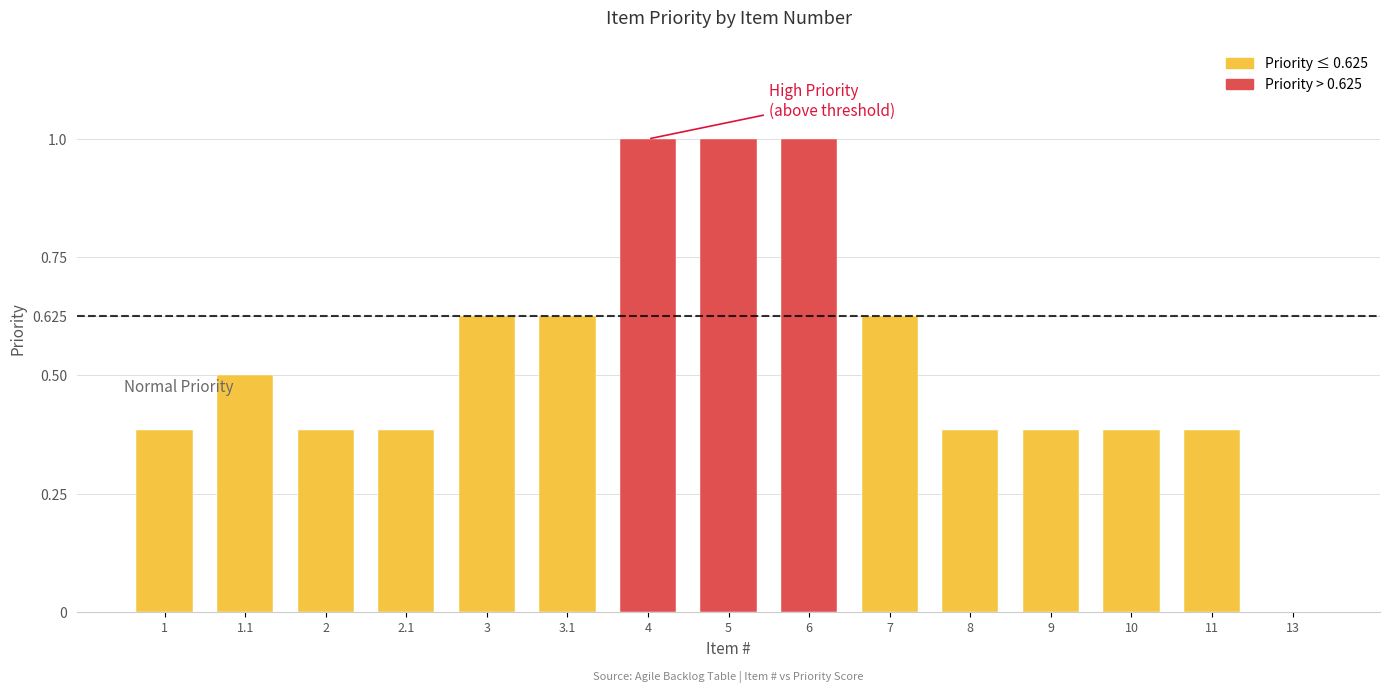

What is the greatest value displayed?

1.0